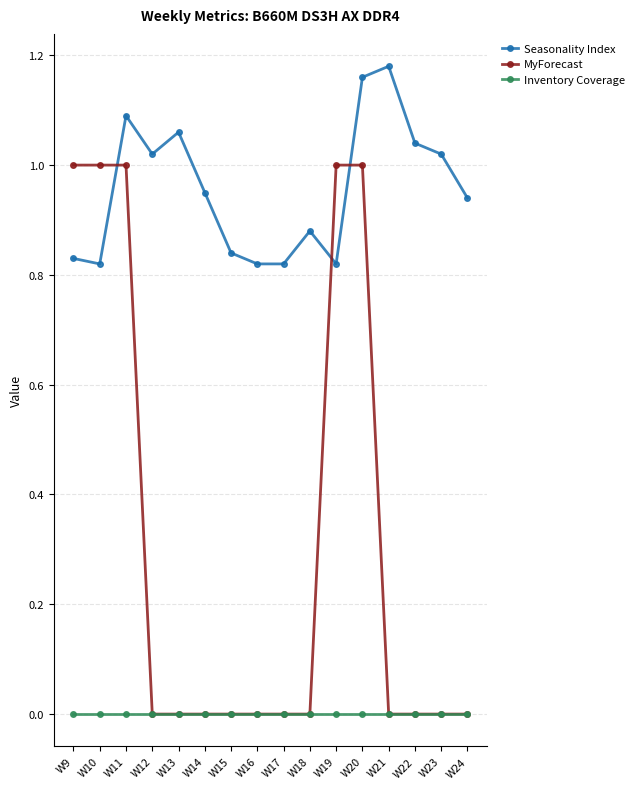

Which series has the largest range (max minus min)?

MyForecast